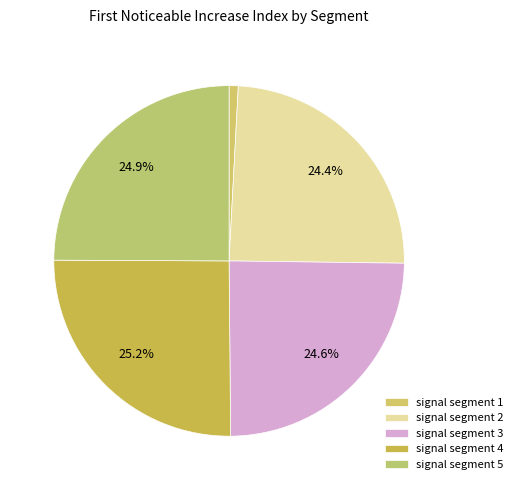

To the nearest percent, what percentage of the pie is signal segment 2?

24%